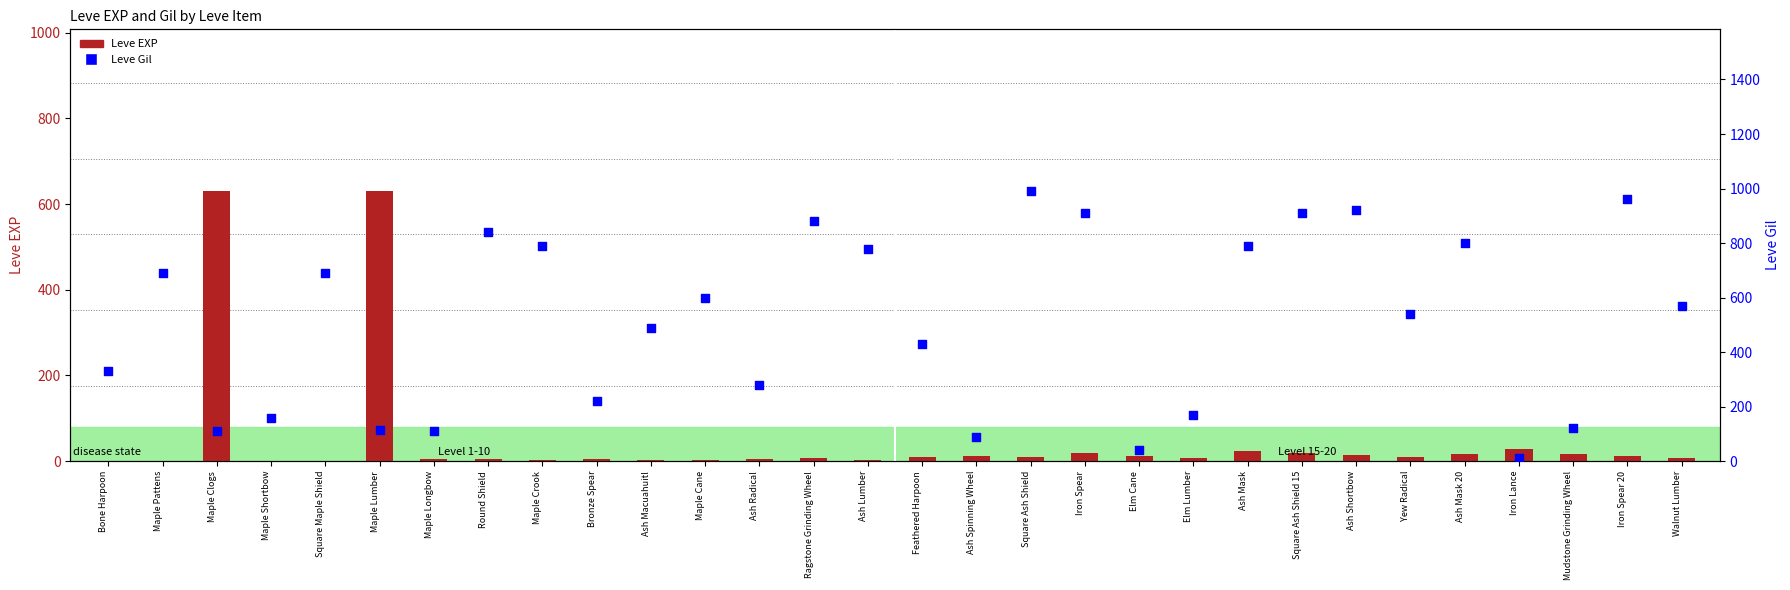

At how many categories does at least one series exceed 418?

20